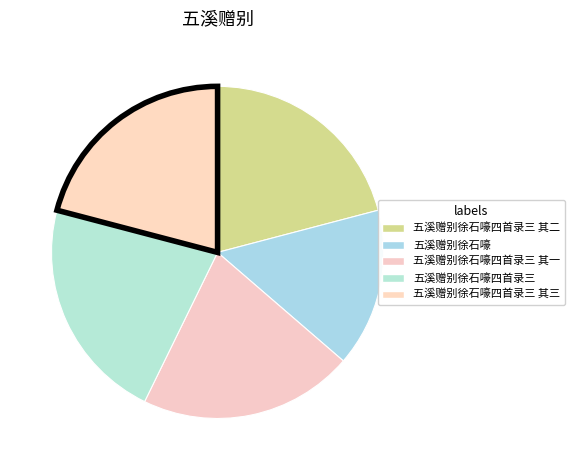

Count the number of slices in the pie.

5